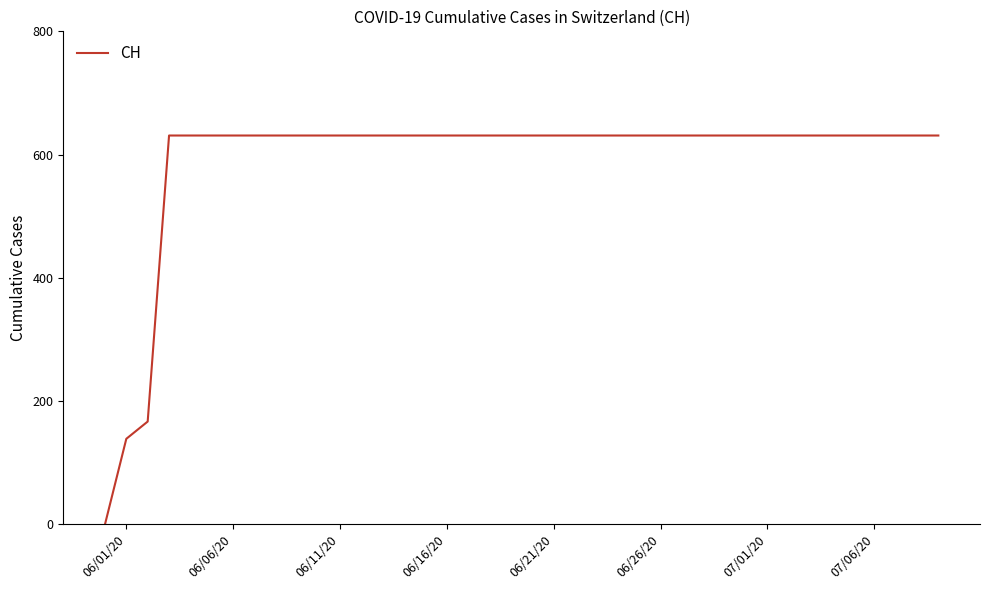

What is the greatest value displayed?

631